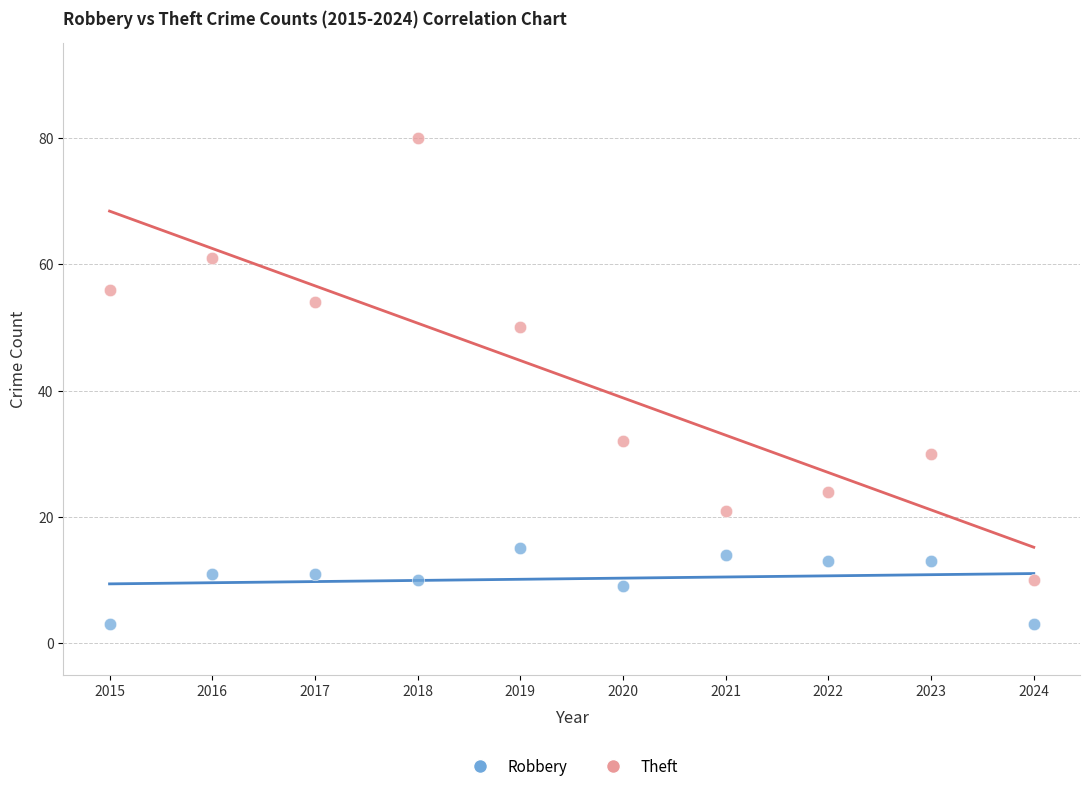

Which series has the widest spread of Y values?

Theft